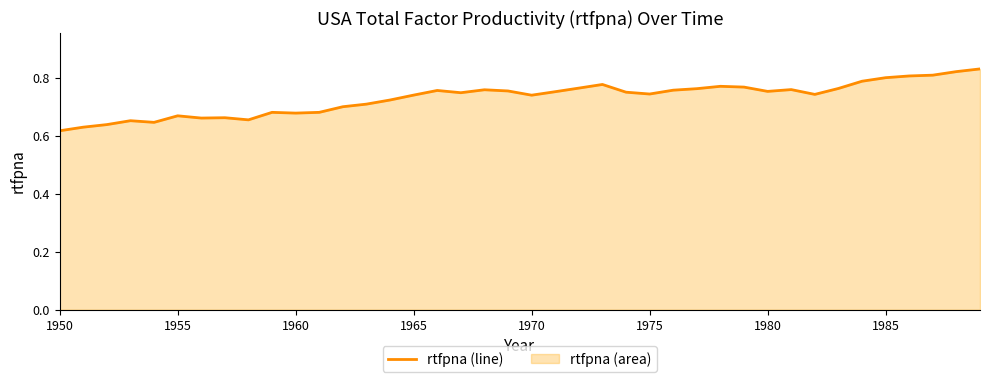

How many lines are shown in the chart?

1